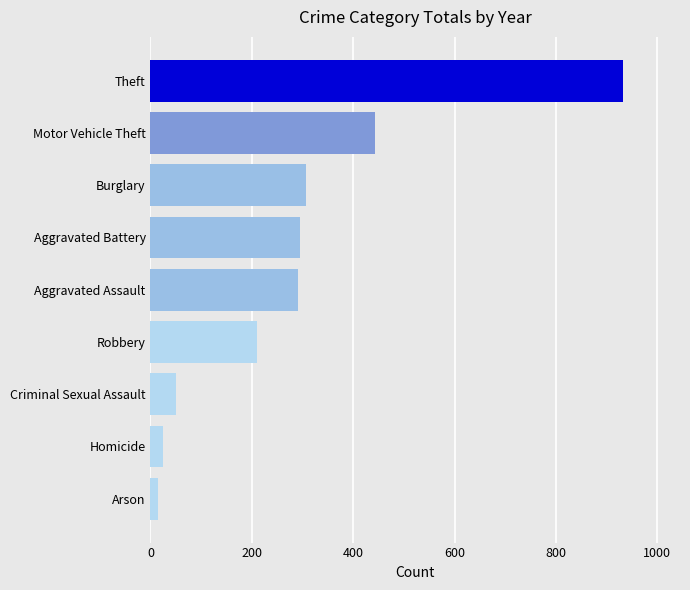

What is the difference between the maximum and minimum values?

919